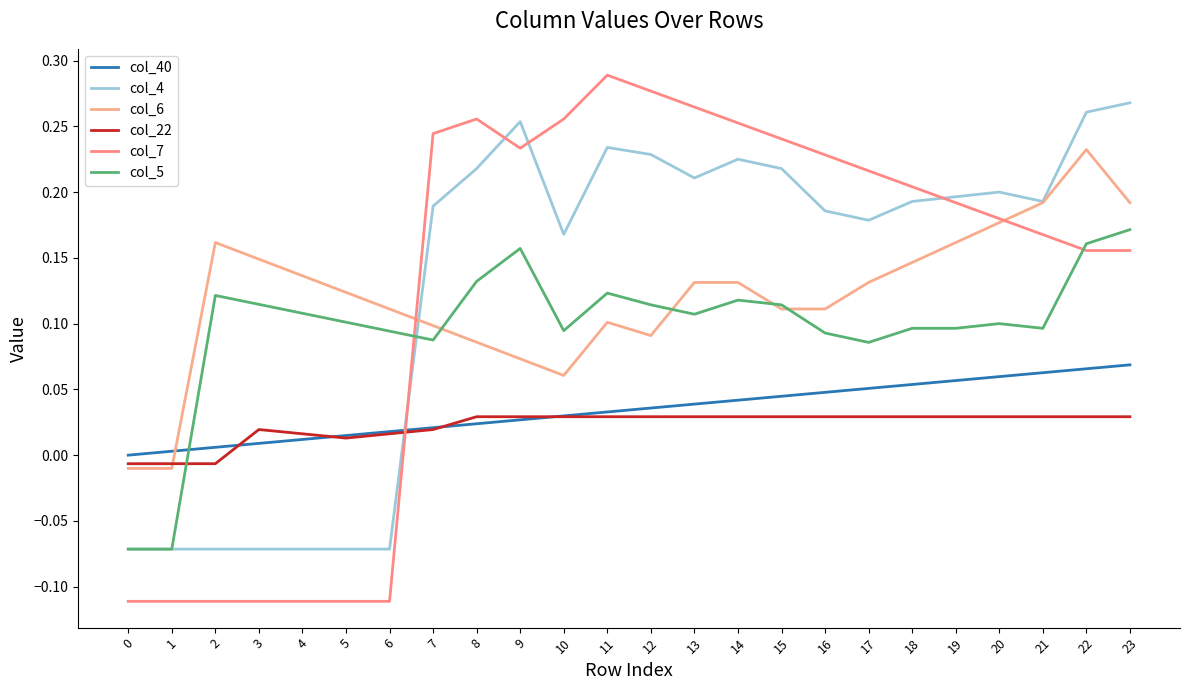

What is the value of the col_4 point at the 20th from the left?

0.2